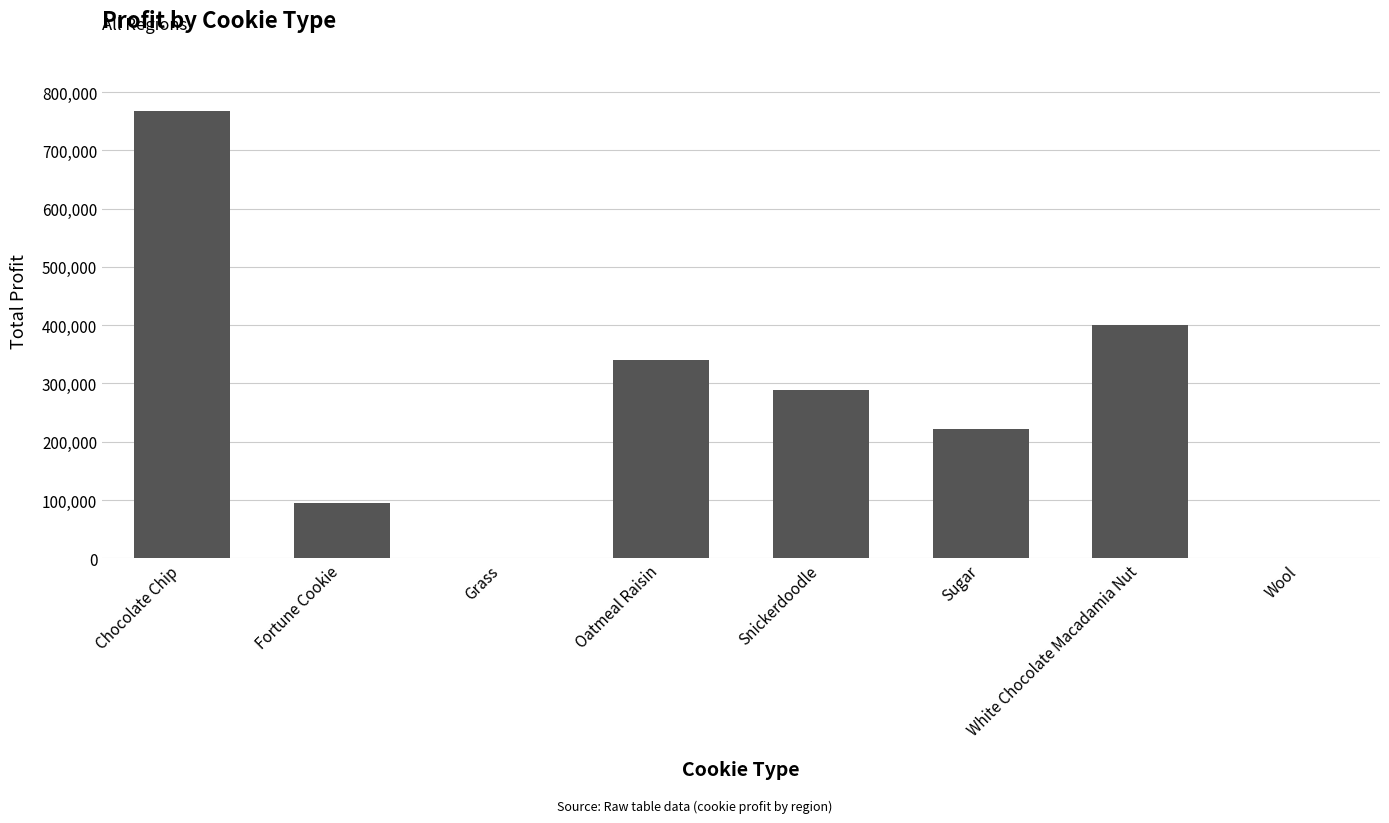

Count the number of categories in the chart.

8